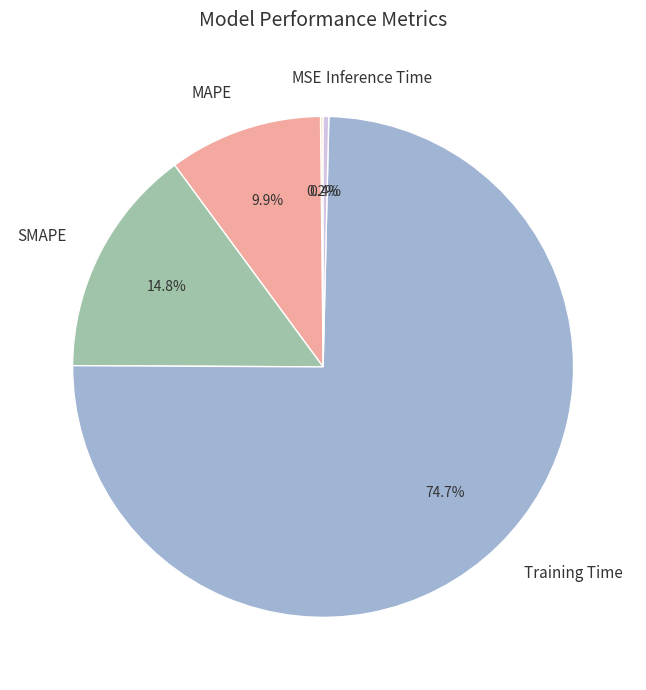

Is there a majority slice in this chart?

Yes